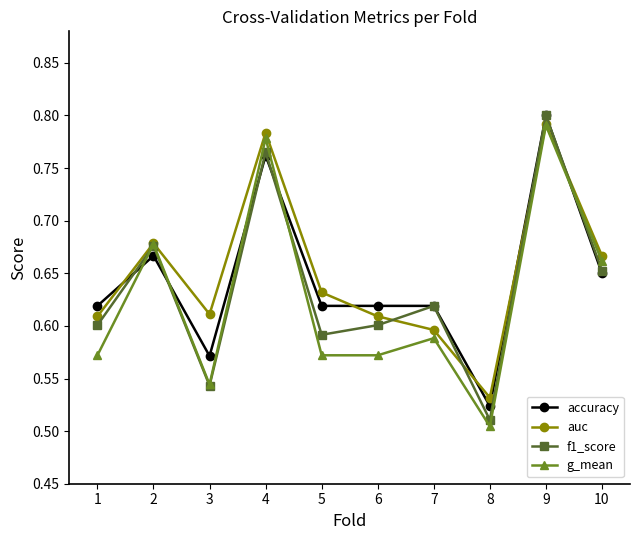

Does the chart display data point markers on the line(s)?

Yes